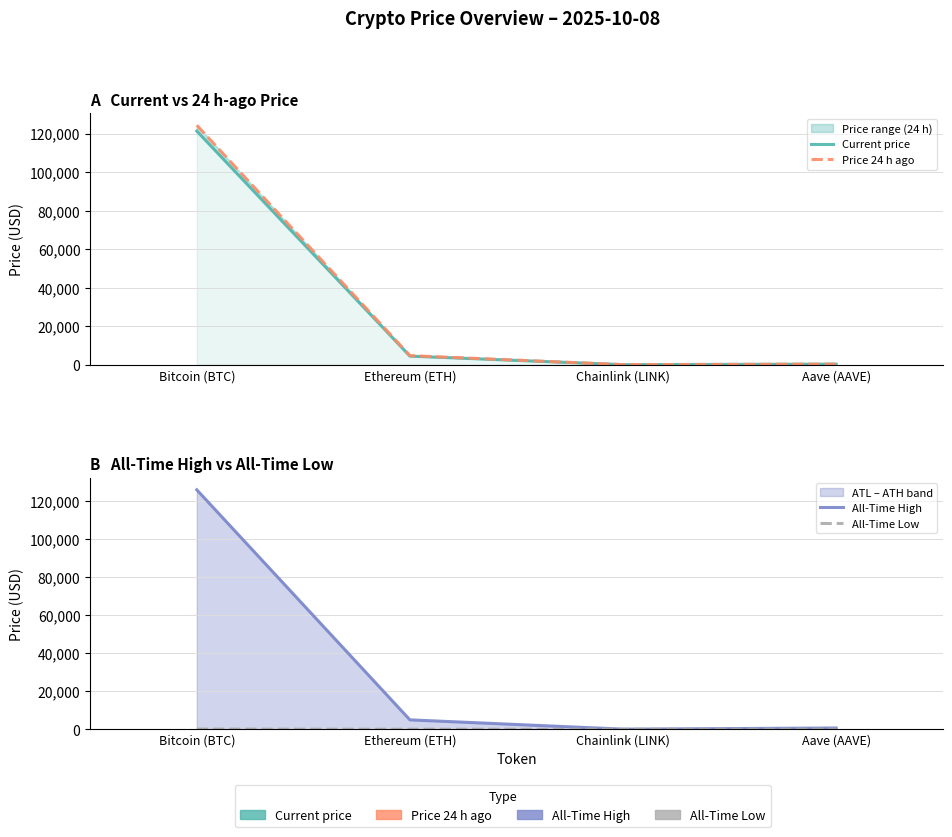

What is the value of the Current price point at the 4th from the left?

277.6